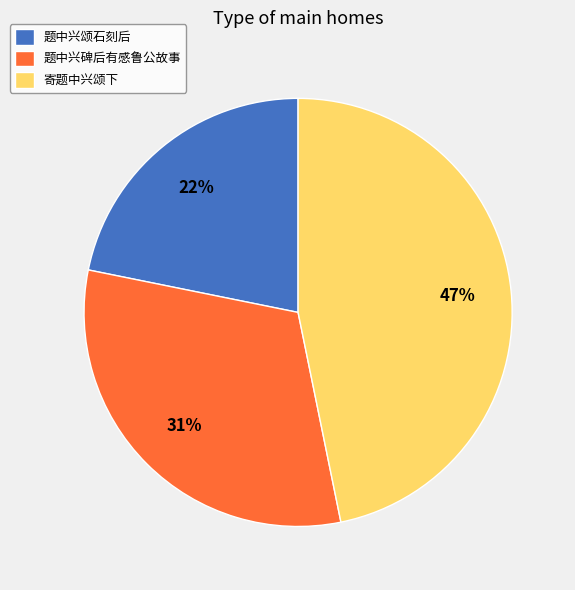

Does 寄题中兴颂下 represent more than half of the total?

No